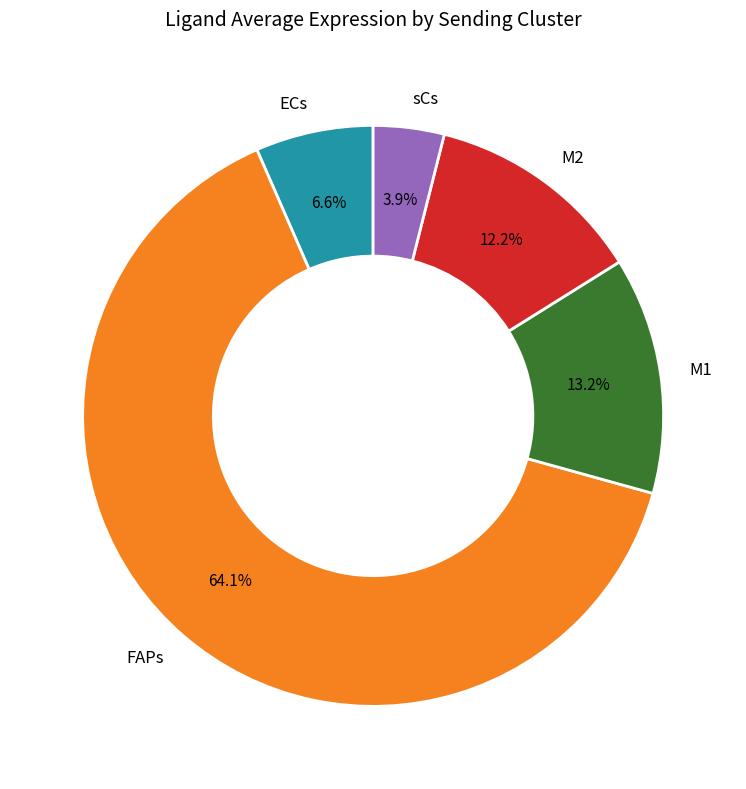

Does FAPs represent more than half of the total?

Yes